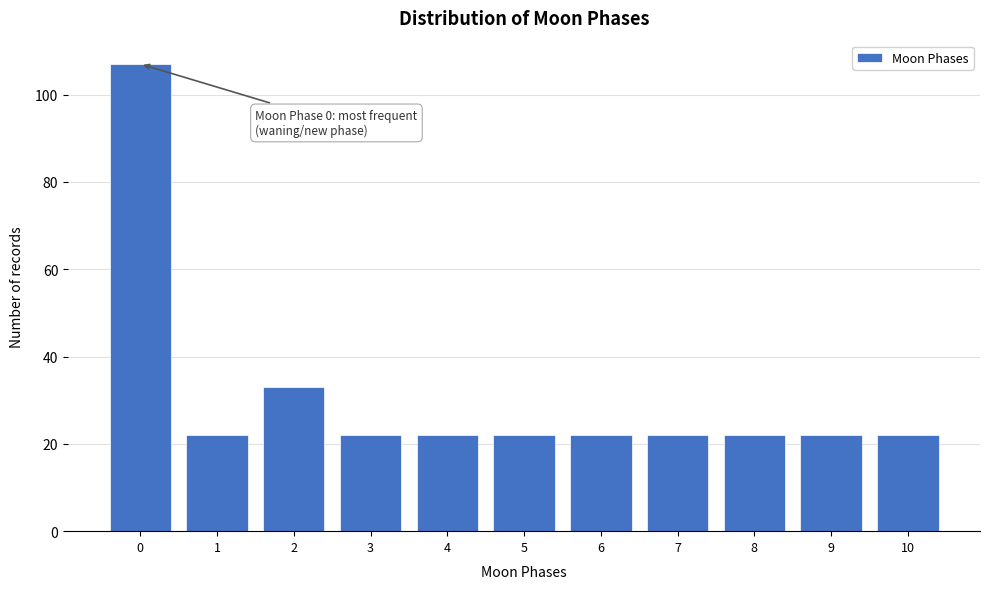

Reading right to left, transcribe all the data shown in this chart.

10=22	9=22	8=22	7=22	6=22	5=22	4=22	3=22	2=33	1=22	0=107